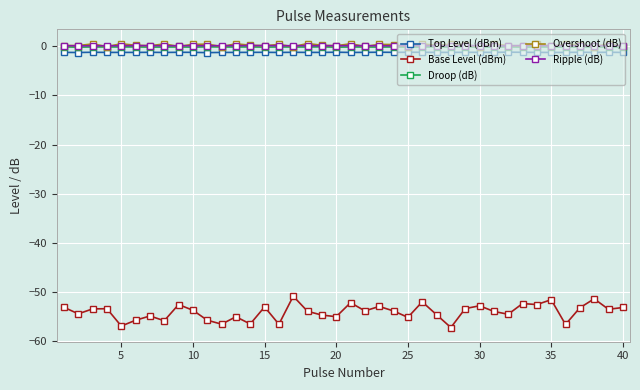

What is the value of the Base Level (dBm) point at the 28th from the left?

-57.2